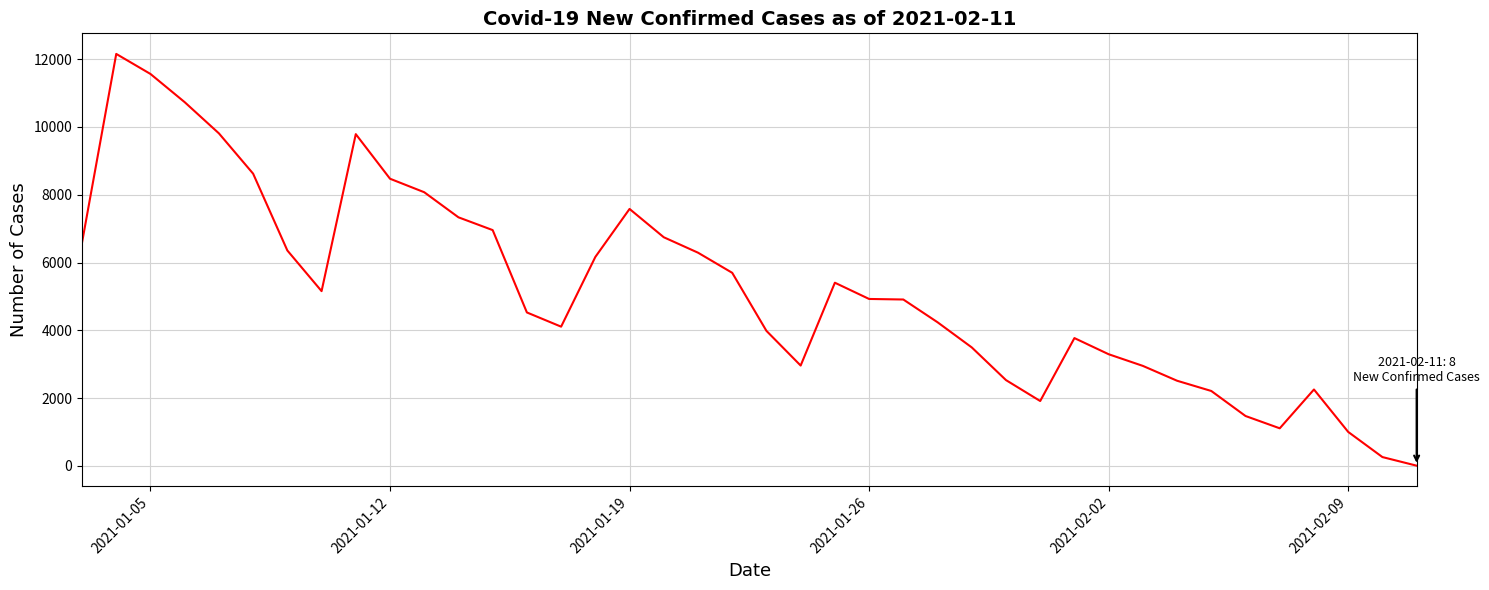

What is the difference between the maximum and minimum values?

12144